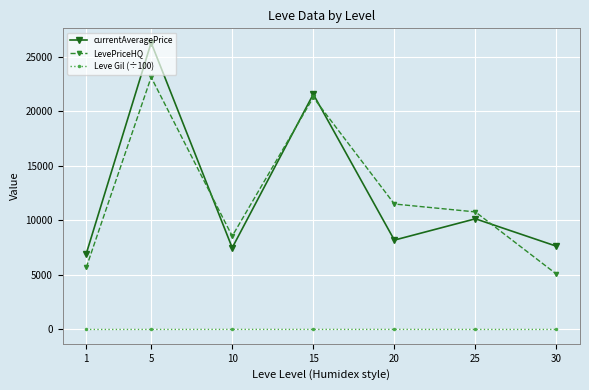

At which category does LevePriceHQ reach its first local valley?

10